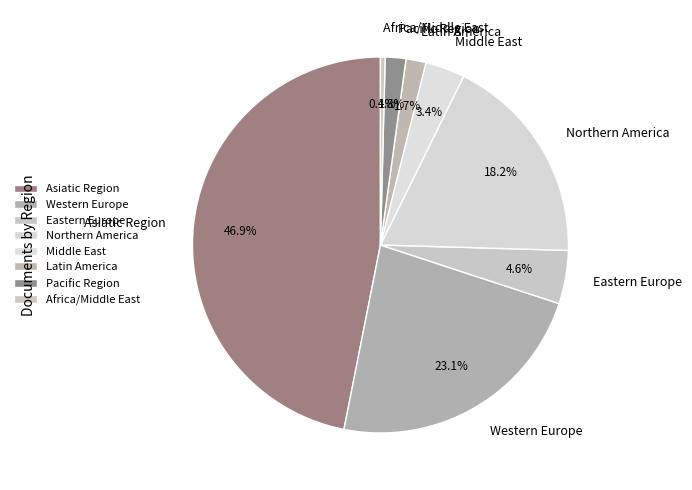

What percentage is the Asiatic Region slice, to the nearest percent?

47%